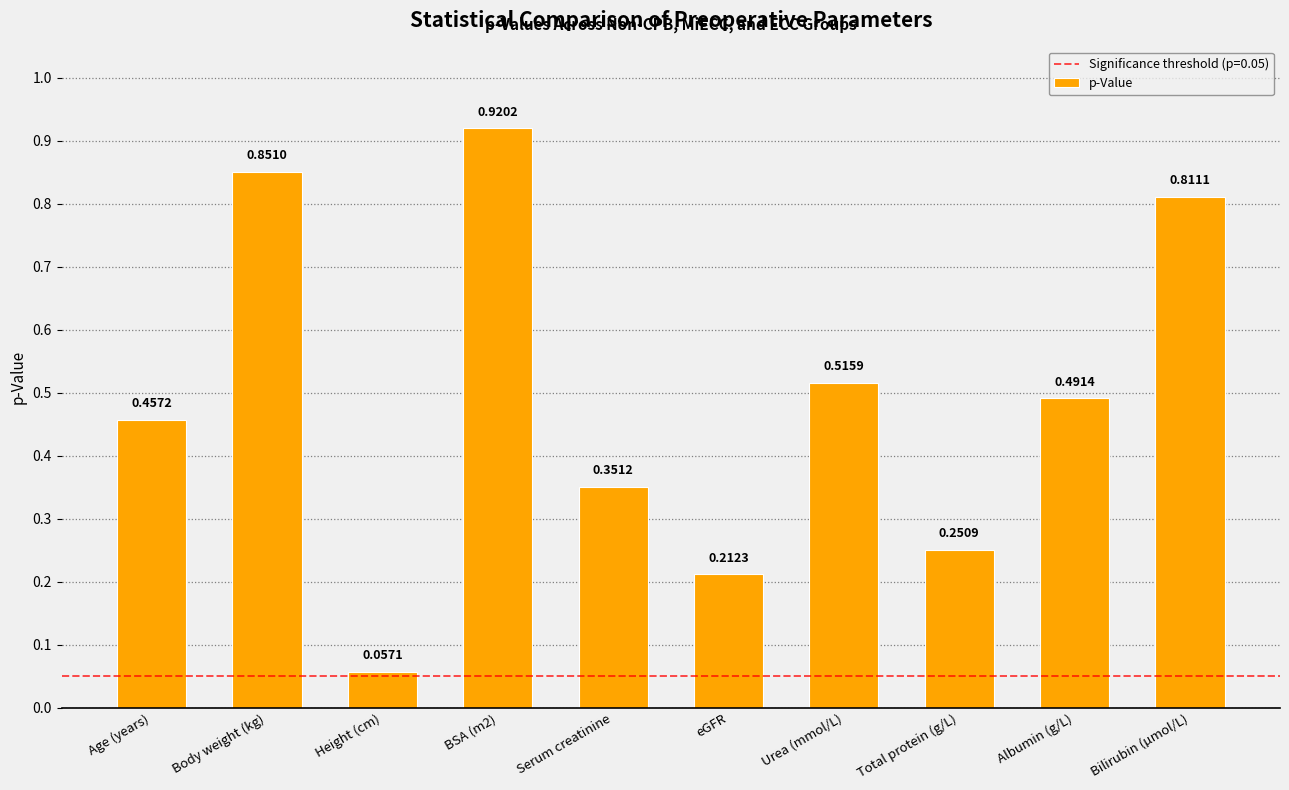

What is the label of the 5th bar from the left?

Serum creatinine